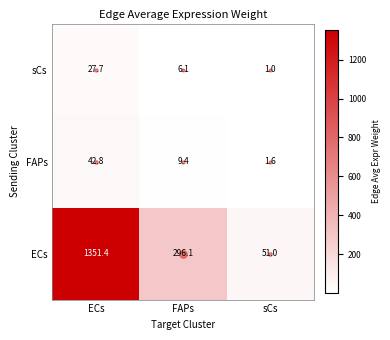

What is the sum of all ECs values?

1698.5